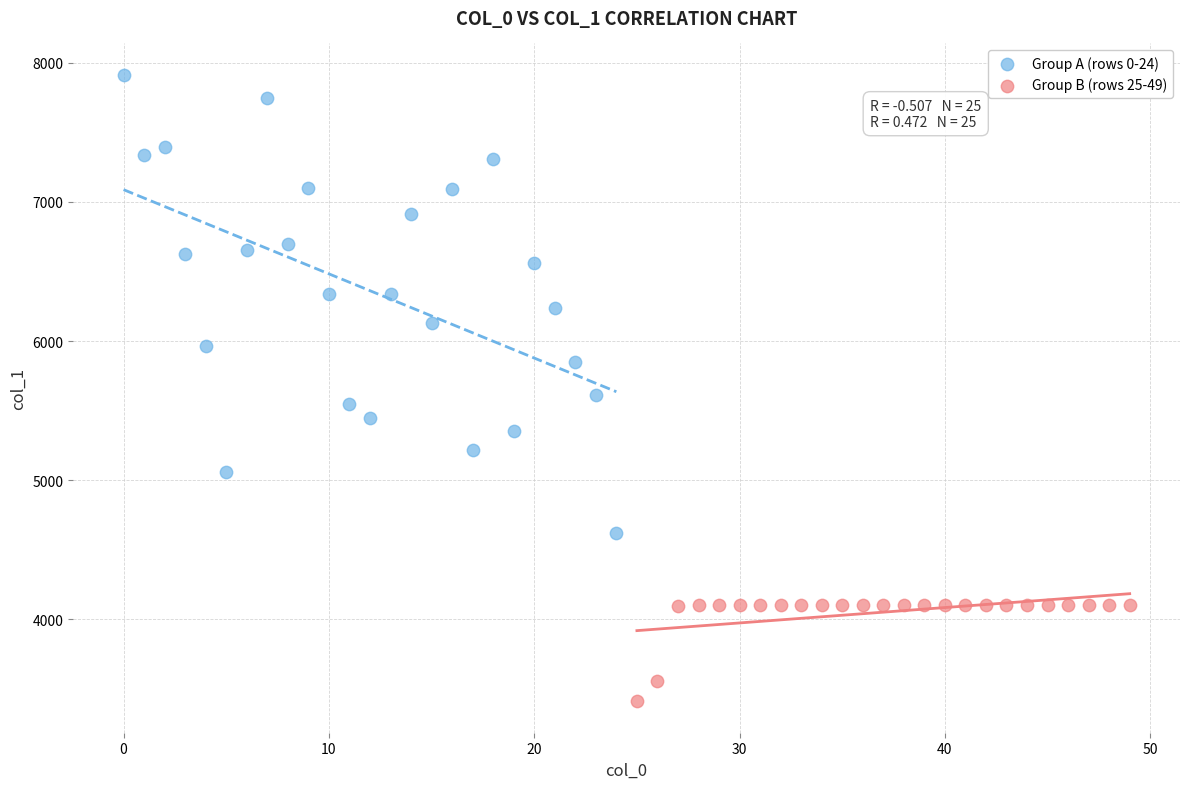

Which series has the widest spread of Y values?

Group A (rows 0-24)